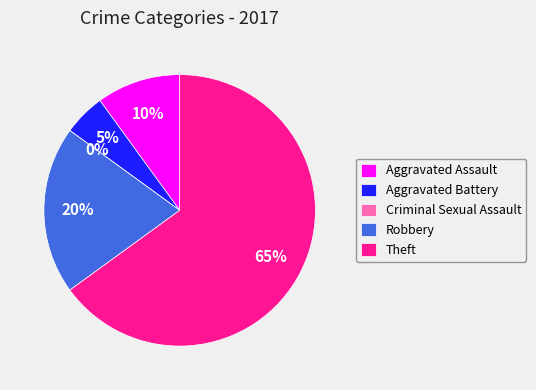

Count the number of slices in the pie.

5